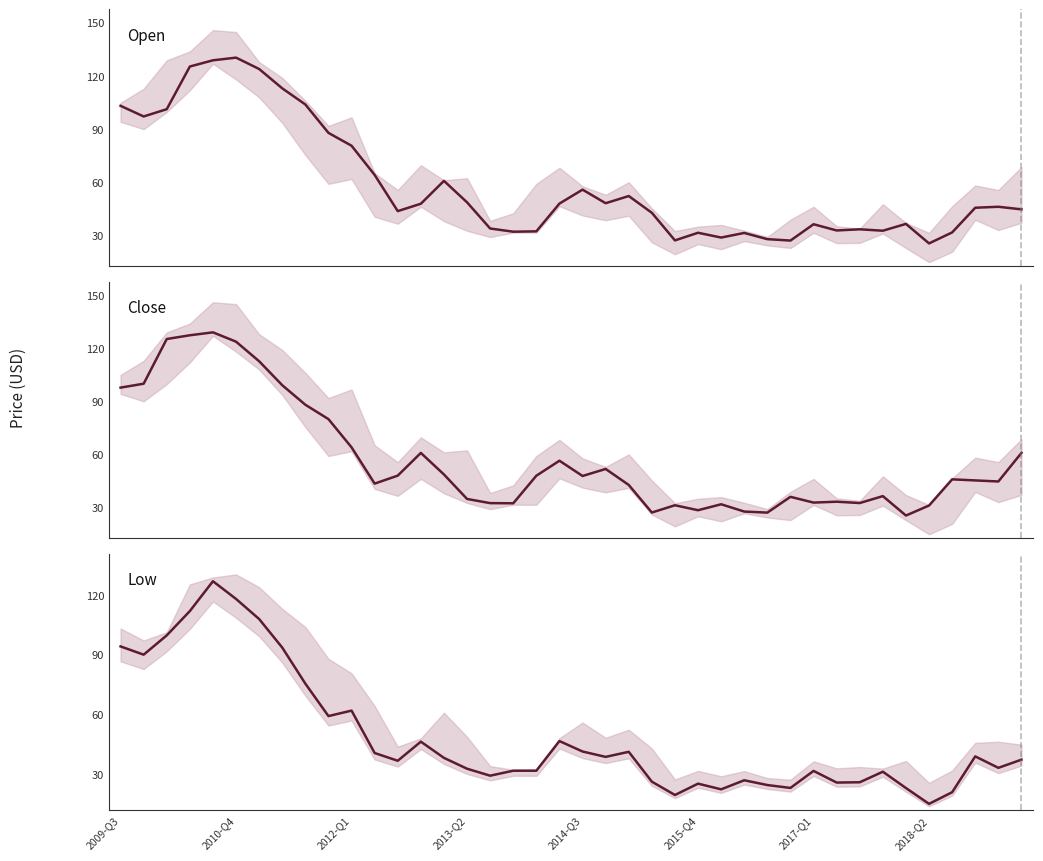

What is the difference between the highest and lowest values at 22?

11.1